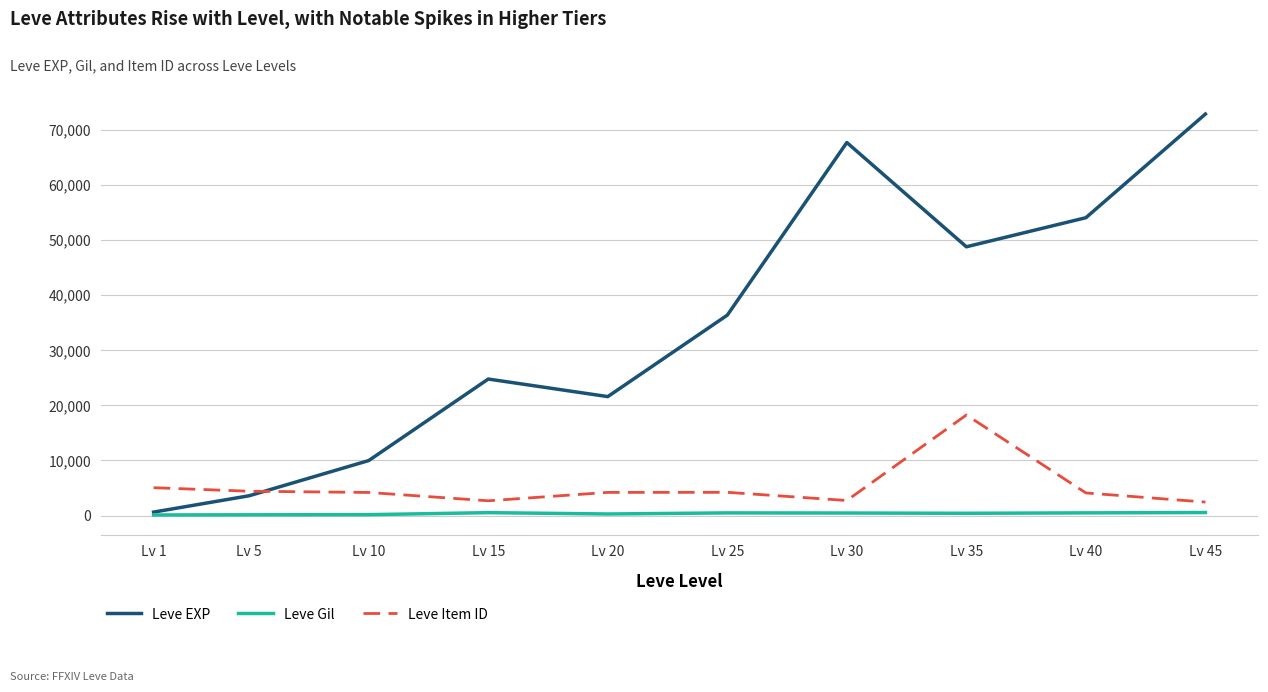

Is the value of Leve Gil at Lv 35 greater than the value of Leve Item ID at Lv 40?

No